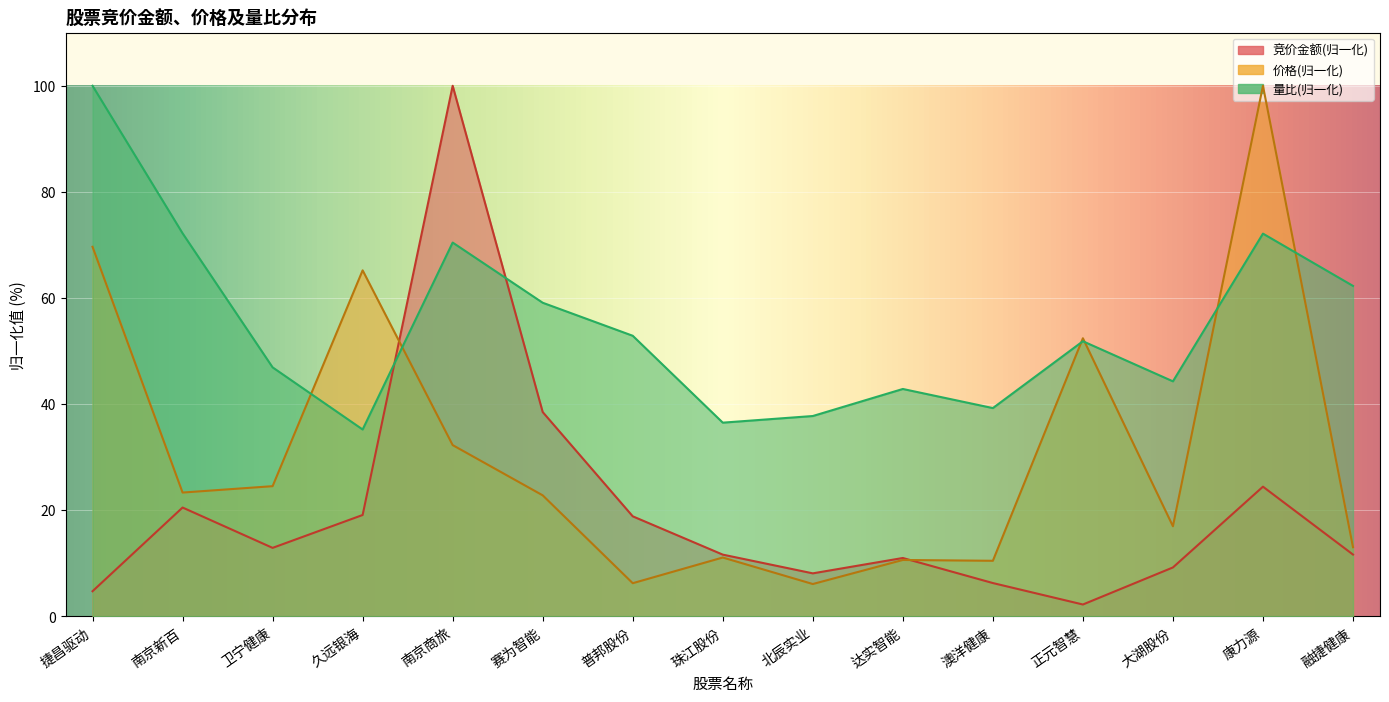

At how many categories does at least one series exceed 87?

3